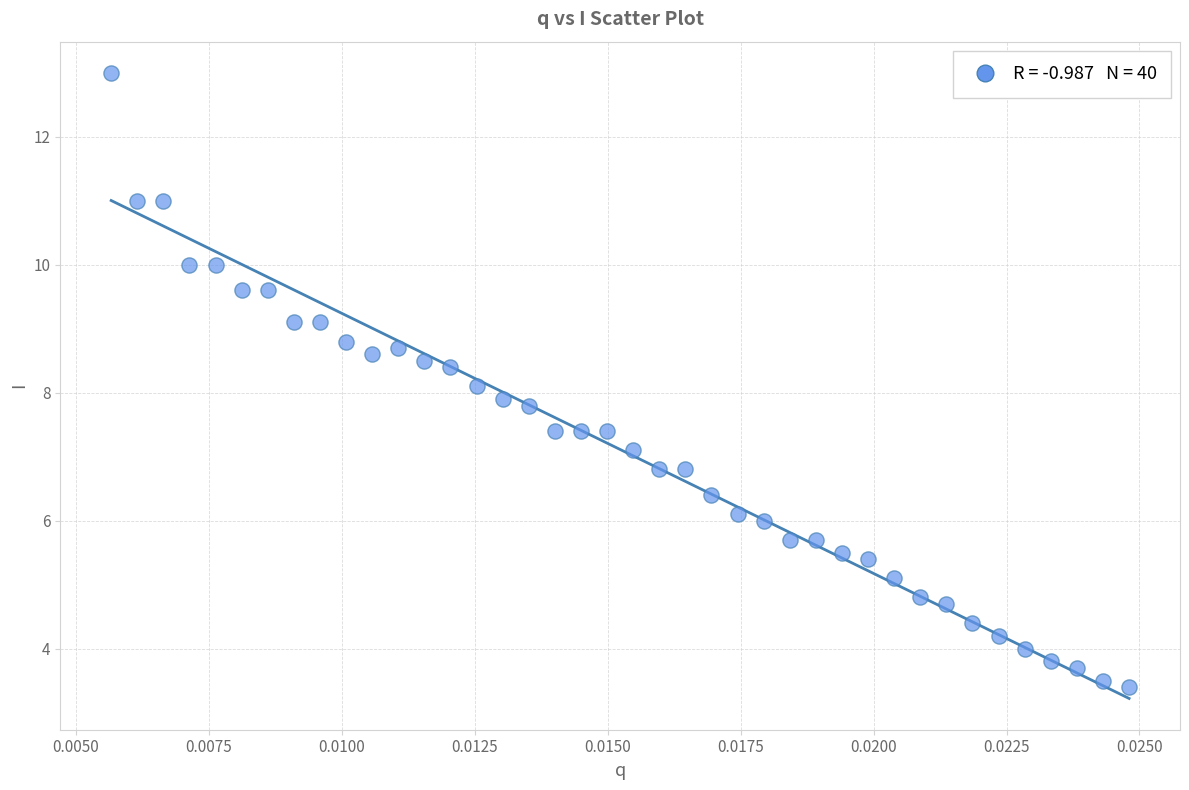

What is the range of Y values (max minus min)?

9.6